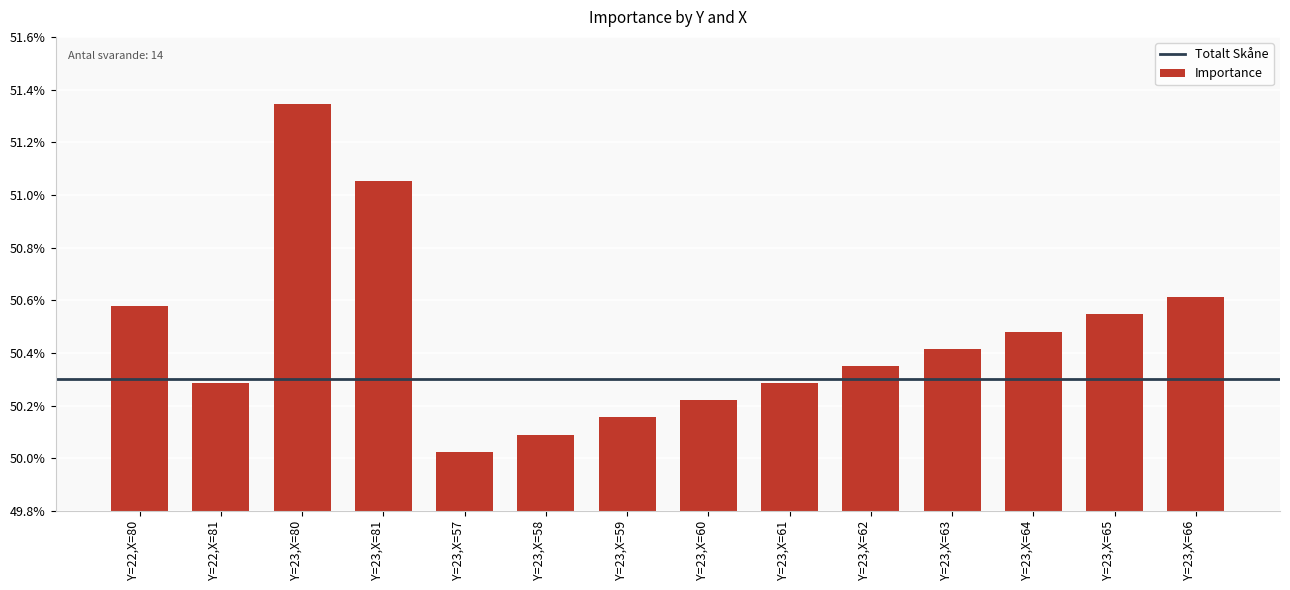

What is the minimum value shown in the chart?

0.5